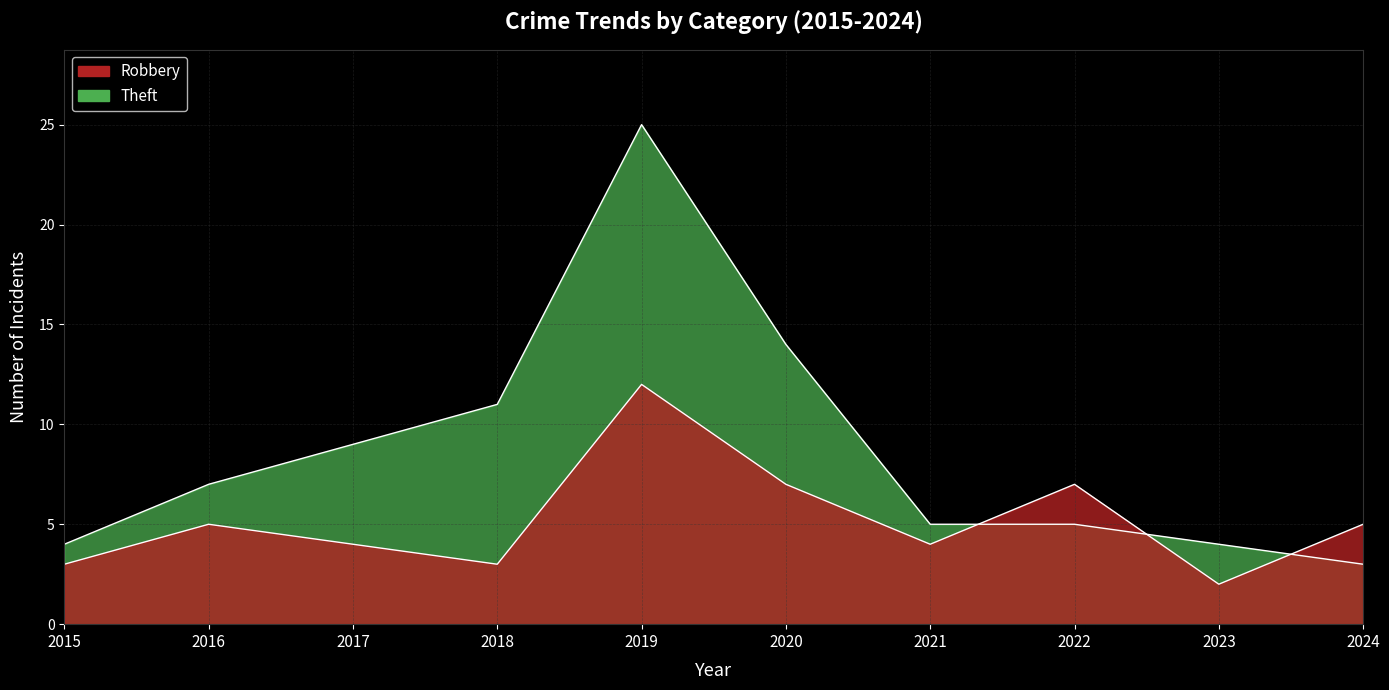

What is the sum of the Robbery values at 2019 and 2018?

15